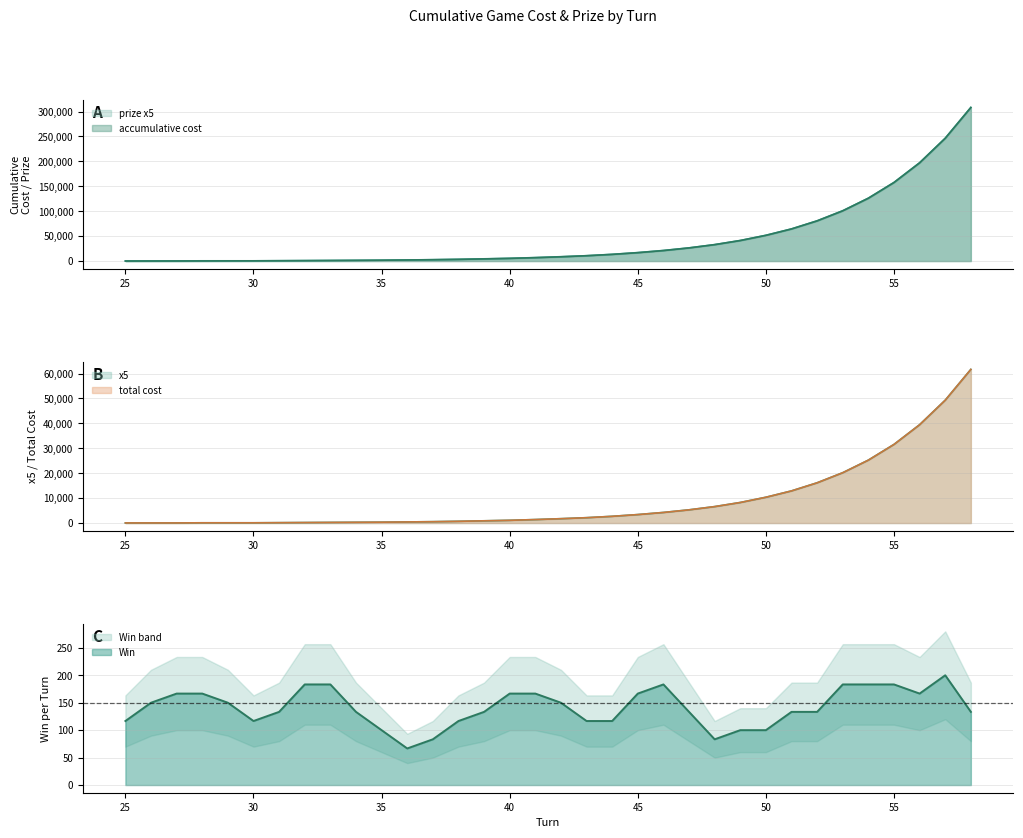

Which category has the highest value in the accumulative cost series?

58